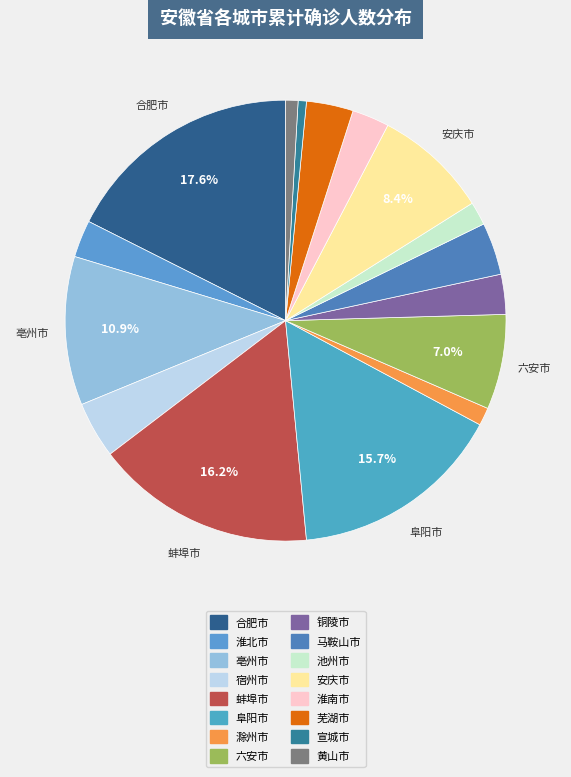

True or false: 马鞍山市 accounts for 4% of the total.

True